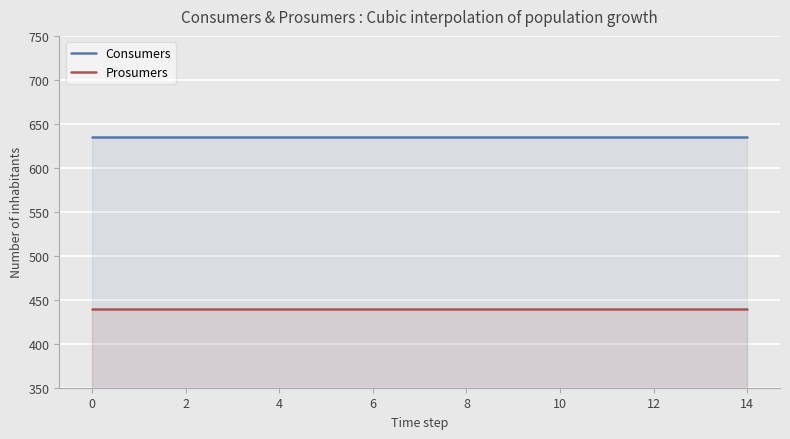

What is the value of the Consumers point at the 8th from the left?

635